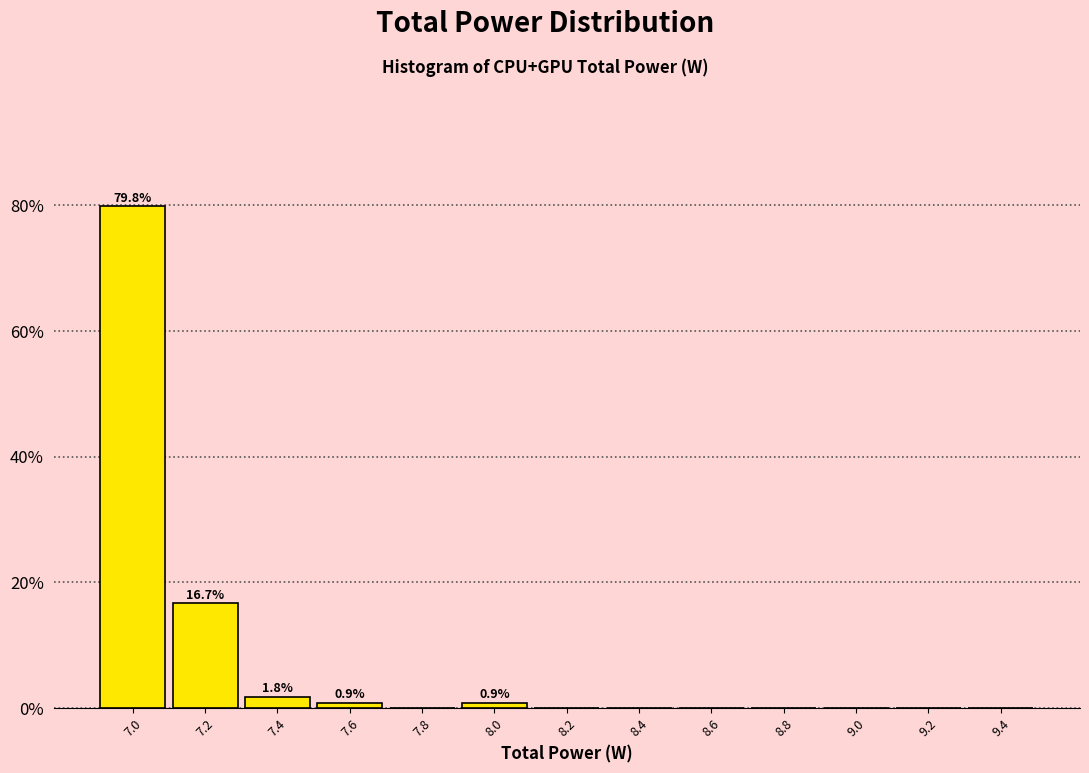

Which range on the x-axis has the tallest bar?

6.9 to 7.1